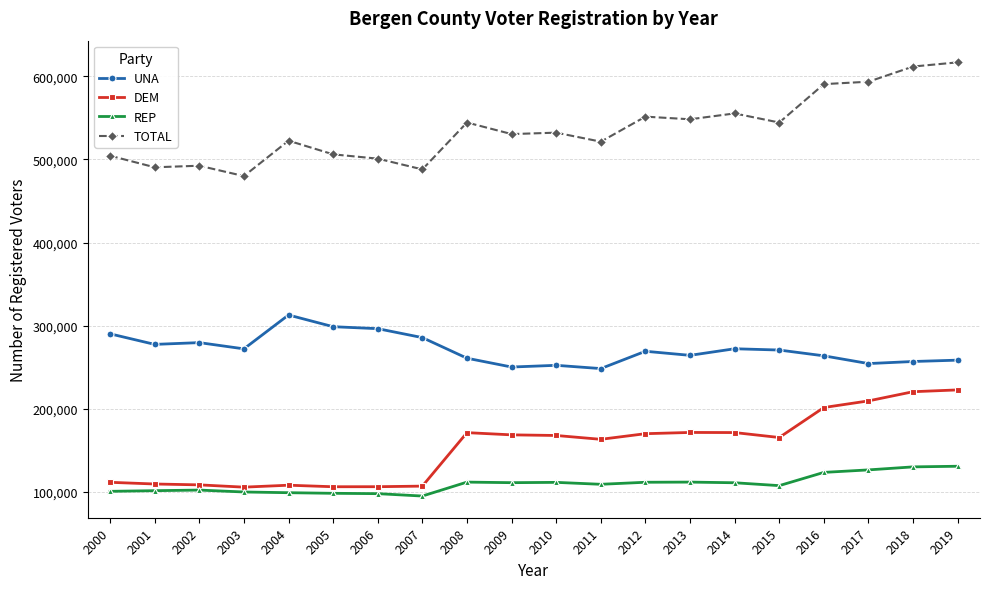

What are all the series names shown in the legend?

UNA, DEM, REP, TOTAL